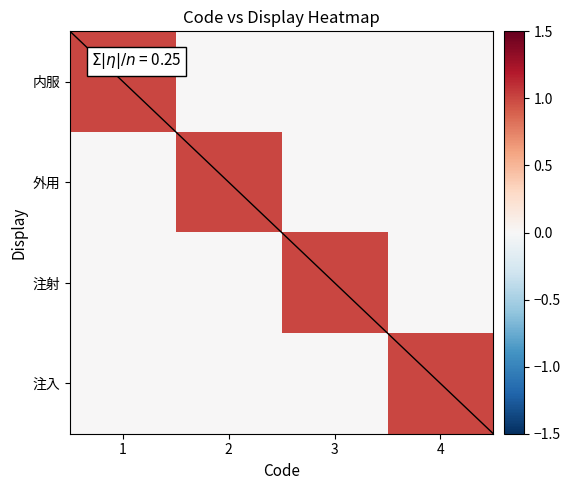

Which series has the largest range (max minus min)?

内服